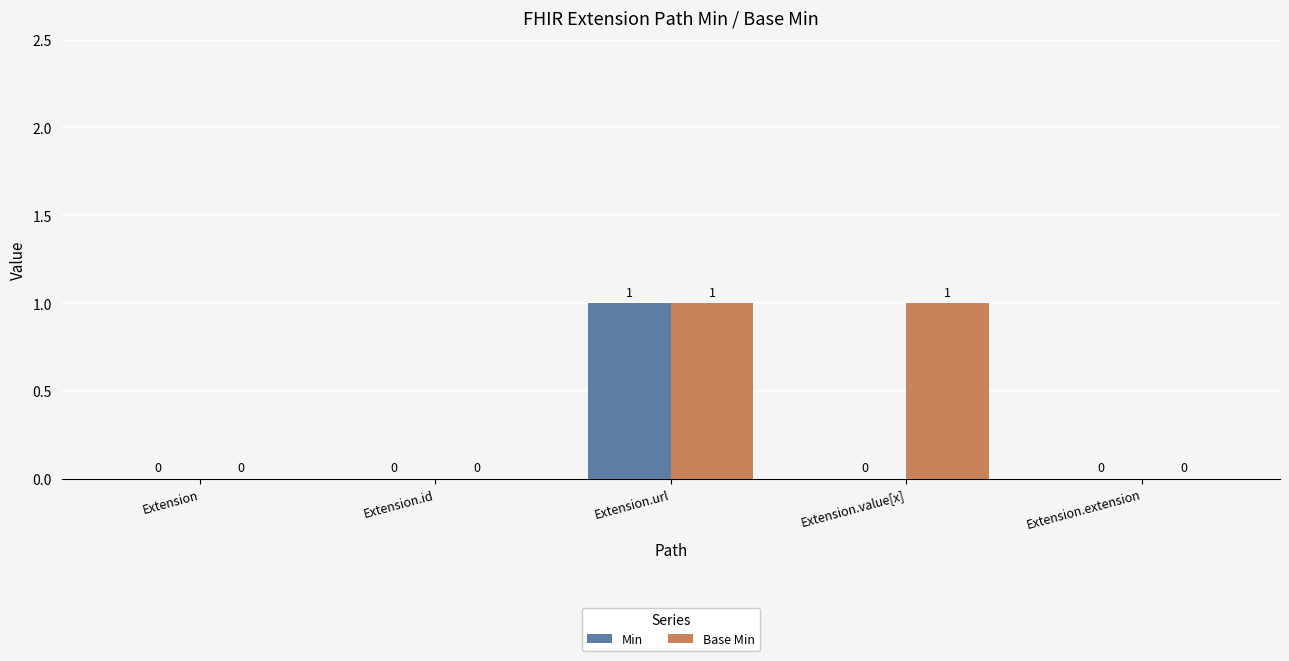

Count the number of categories in the chart.

5